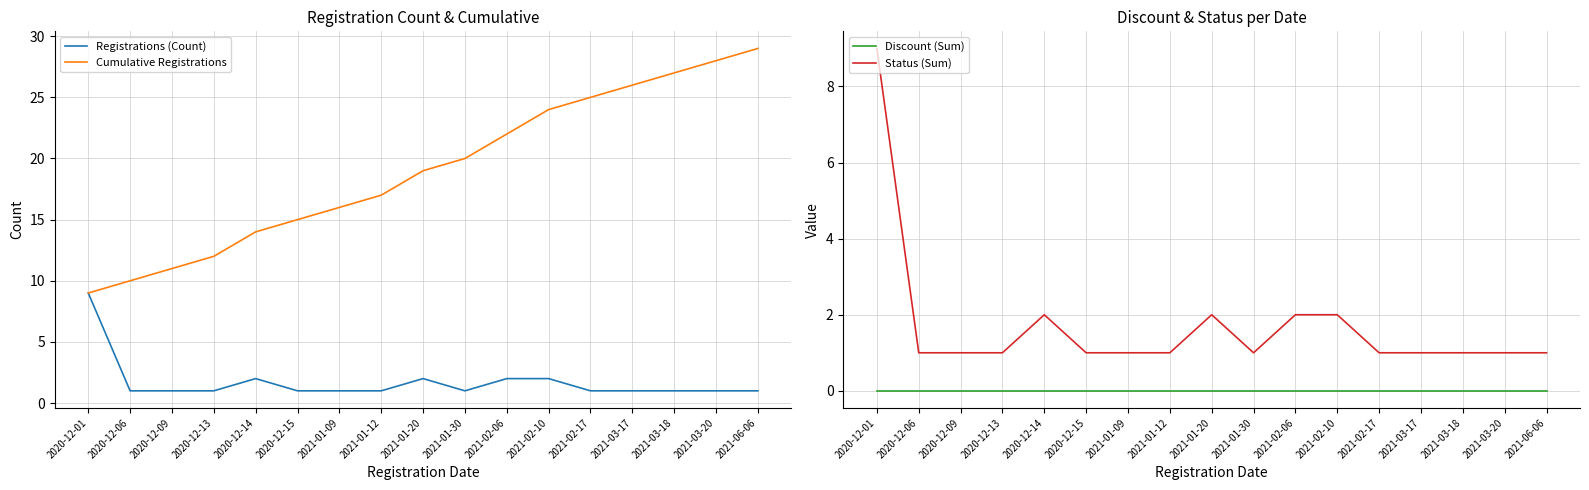

Reading left to right, transcribe all the data shown in this chart.

Registrations (Count): 2020-12-01=9	2020-12-06=1	2020-12-09=1	2020-12-13=1	2020-12-14=2	2020-12-15=1	2021-01-09=1	2021-01-12=1	2021-01-20=2	2021-01-30=1	2021-02-06=2	2021-02-10=2	2021-02-17=1	2021-03-17=1	2021-03-18=1	2021-03-20=1	2021-06-06=1
Cumulative Registrations: 2020-12-01=9	2020-12-06=10	2020-12-09=11	2020-12-13=12	2020-12-14=14	2020-12-15=15	2021-01-09=16	2021-01-12=17	2021-01-20=19	2021-01-30=20	2021-02-06=22	2021-02-10=24	2021-02-17=25	2021-03-17=26	2021-03-18=27	2021-03-20=28	2021-06-06=29
Discount (Sum): 2020-12-01=0	2020-12-06=0	2020-12-09=0	2020-12-13=0	2020-12-14=0	2020-12-15=0	2021-01-09=0	2021-01-12=0	2021-01-20=0	2021-01-30=0	2021-02-06=0	2021-02-10=0	2021-02-17=0	2021-03-17=0	2021-03-18=0	2021-03-20=0	2021-06-06=0
Status (Sum): 2020-12-01=9	2020-12-06=1	2020-12-09=1	2020-12-13=1	2020-12-14=2	2020-12-15=1	2021-01-09=1	2021-01-12=1	2021-01-20=2	2021-01-30=1	2021-02-06=2	2021-02-10=2	2021-02-17=1	2021-03-17=1	2021-03-18=1	2021-03-20=1	2021-06-06=1